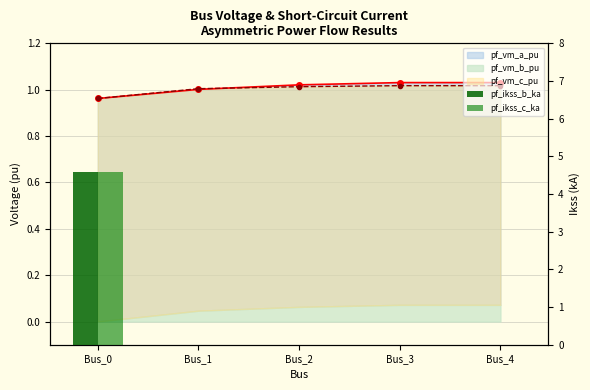

How many positive values does the pf_ikss_c_ka series have?

1